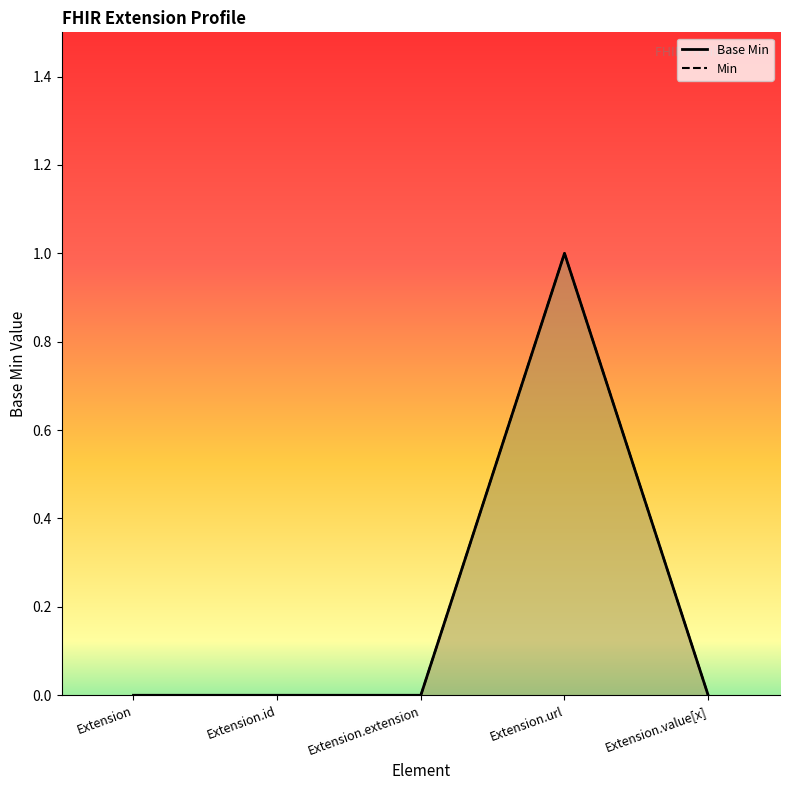

Reading left to right, list all the values displayed in this chart.

Base Min: 0	0	0	1	0
Min: 0	0	0	1	0